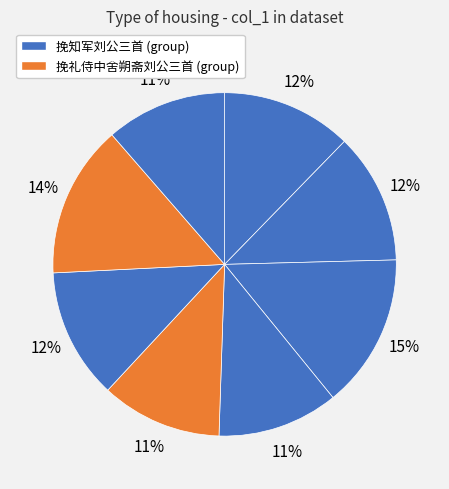

Is there a majority slice in this chart?

No